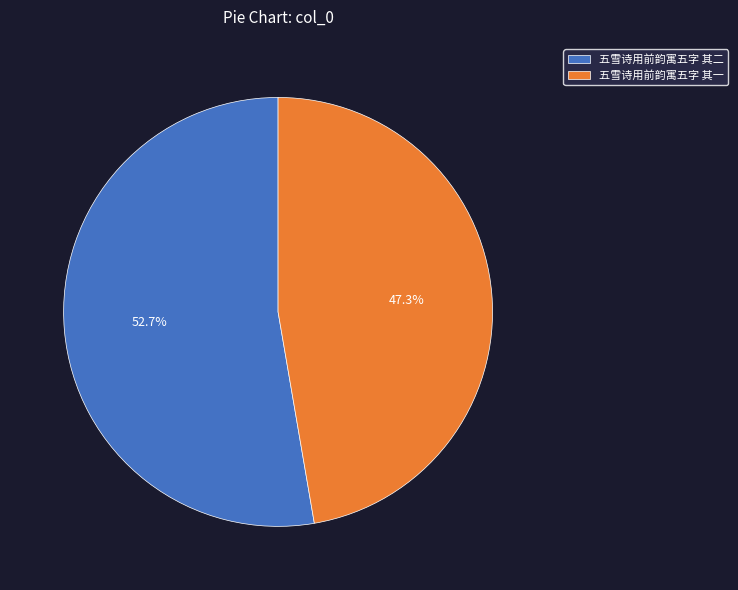

How many segments does this pie chart have?

2